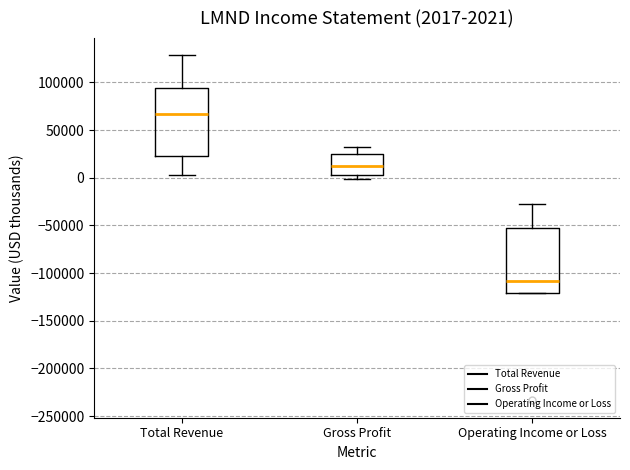

Which box's median line is the highest?

Total Revenue